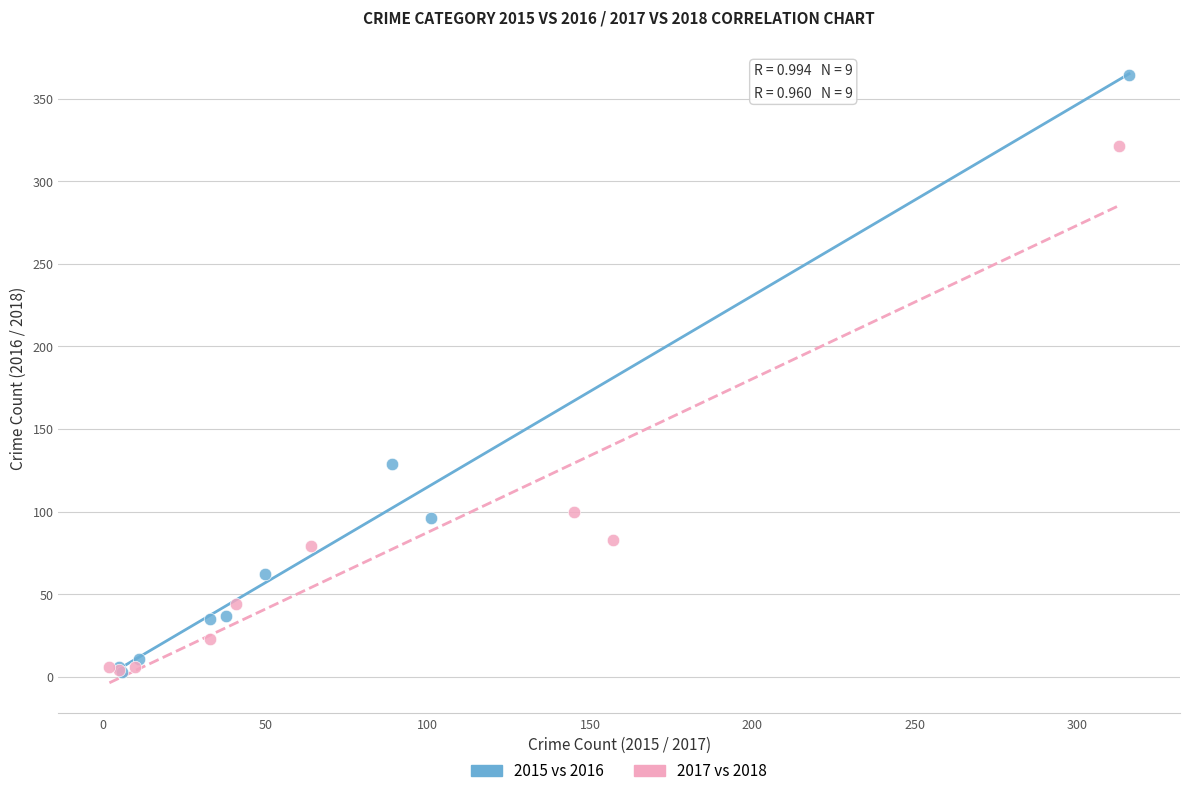

Which series reaches the maximum Y coordinate?

2015 vs 2016